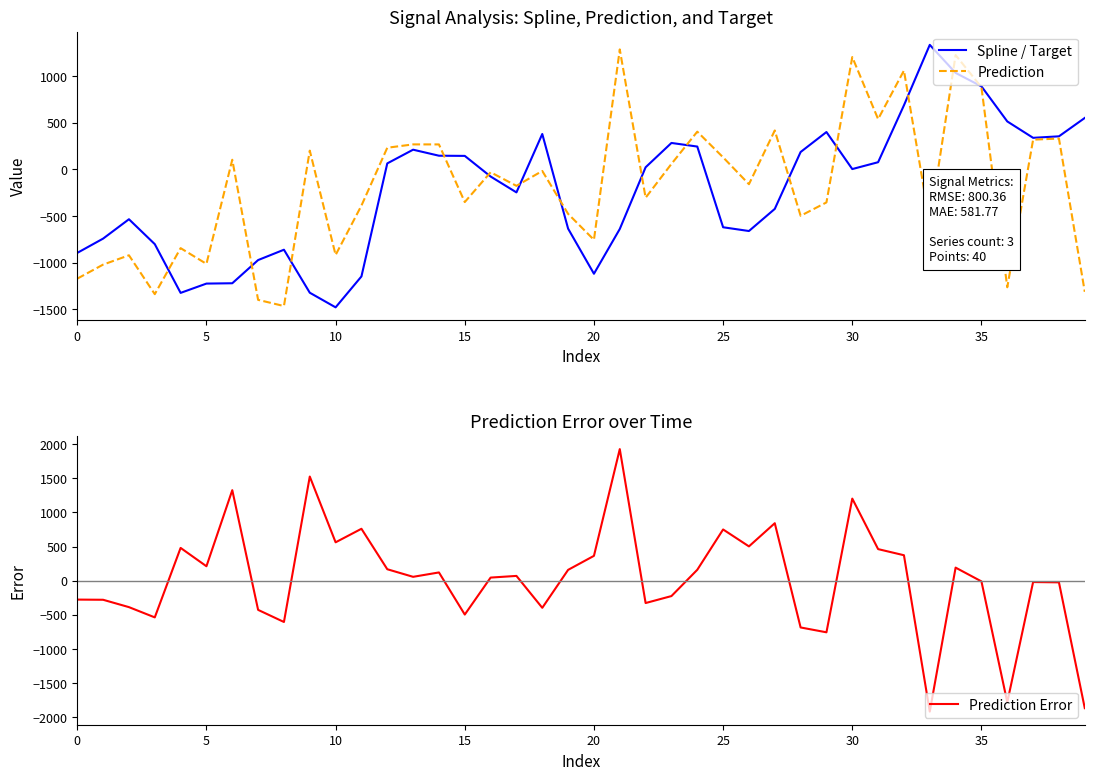

How many times do Prediction Error and Prediction cross each other?

7